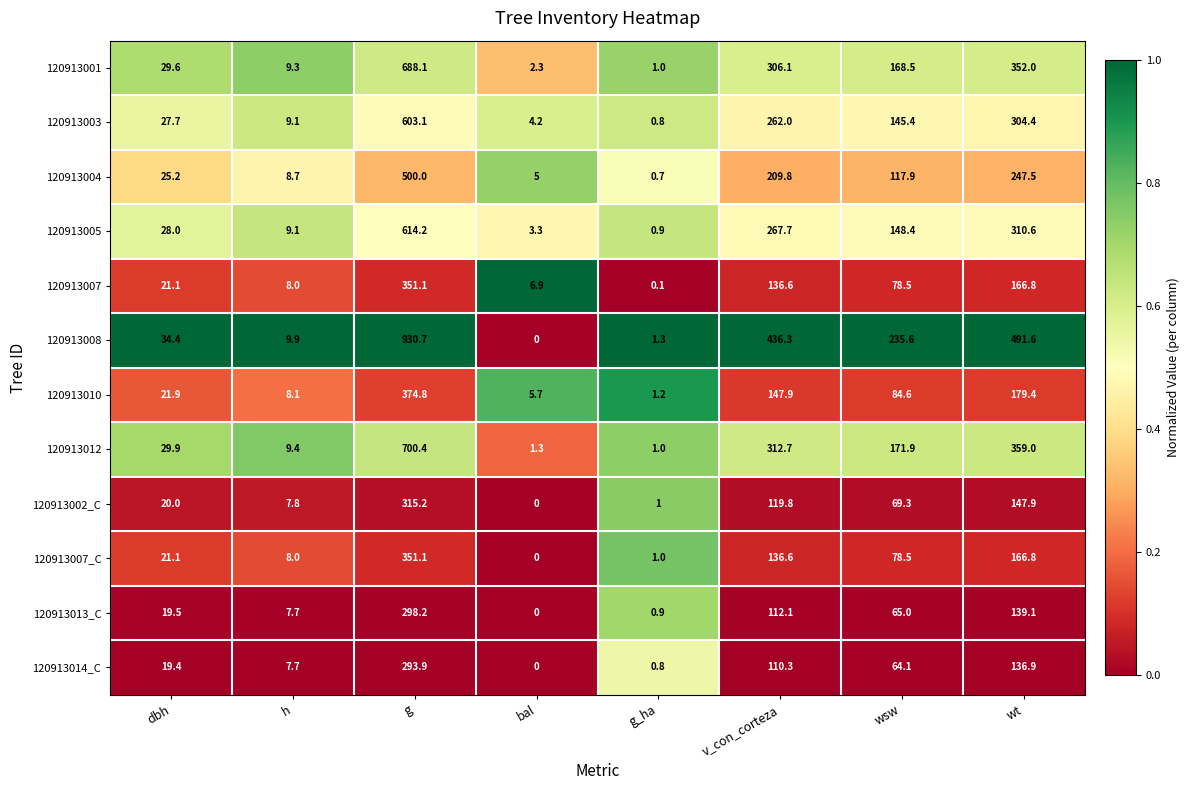

Which series has the largest total across all categories?

120913008